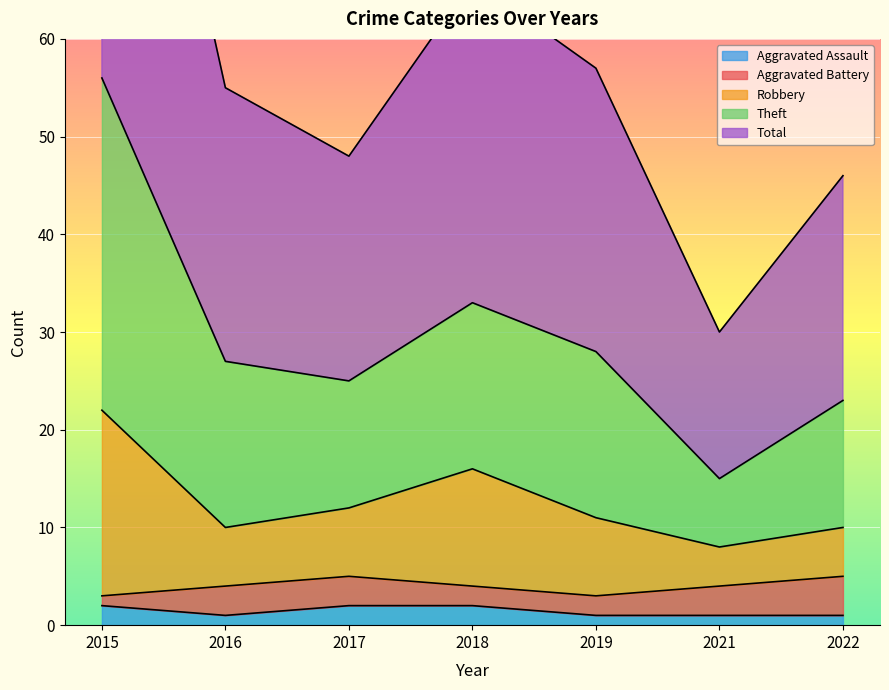

At which category does the chart reach its peak across all series?

2015